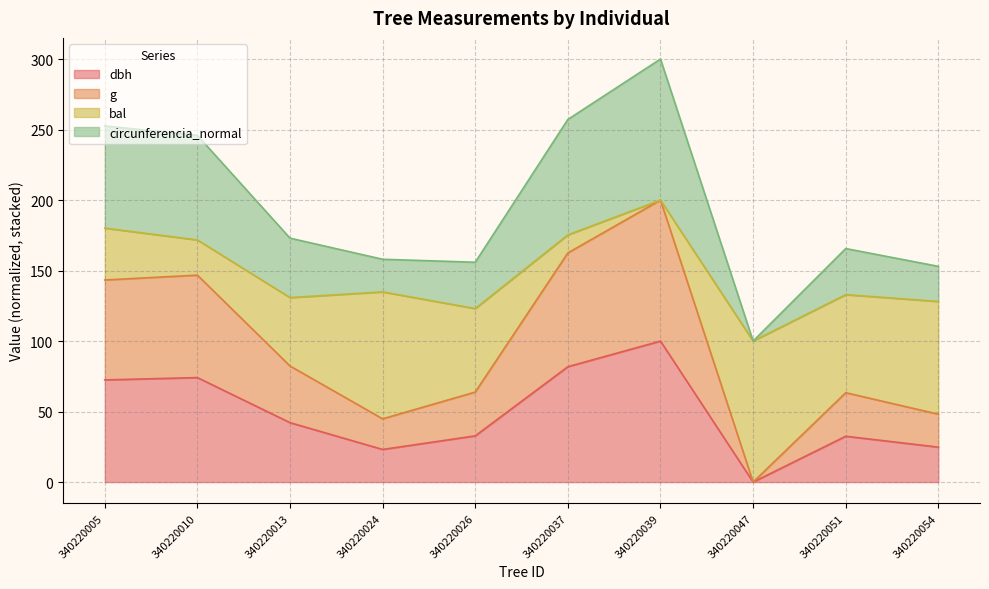

What is the difference between the dbh values at 340220054 and 340220047?

24.8